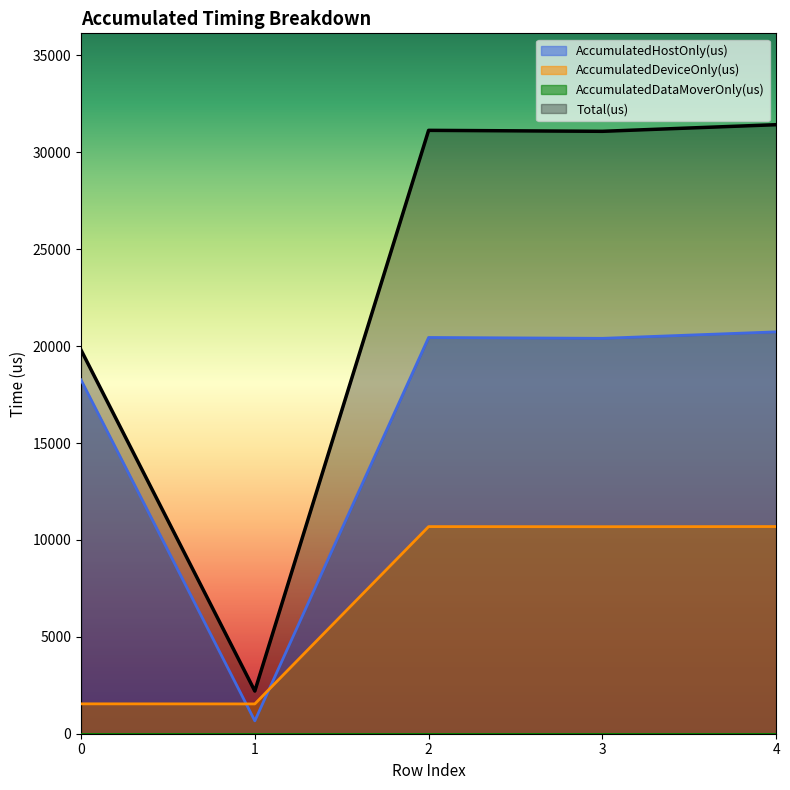

At 0, list the series in order from smallest to largest.

AccumulatedDeviceOnly(us), AccumulatedHostOnly(us), Total(us)